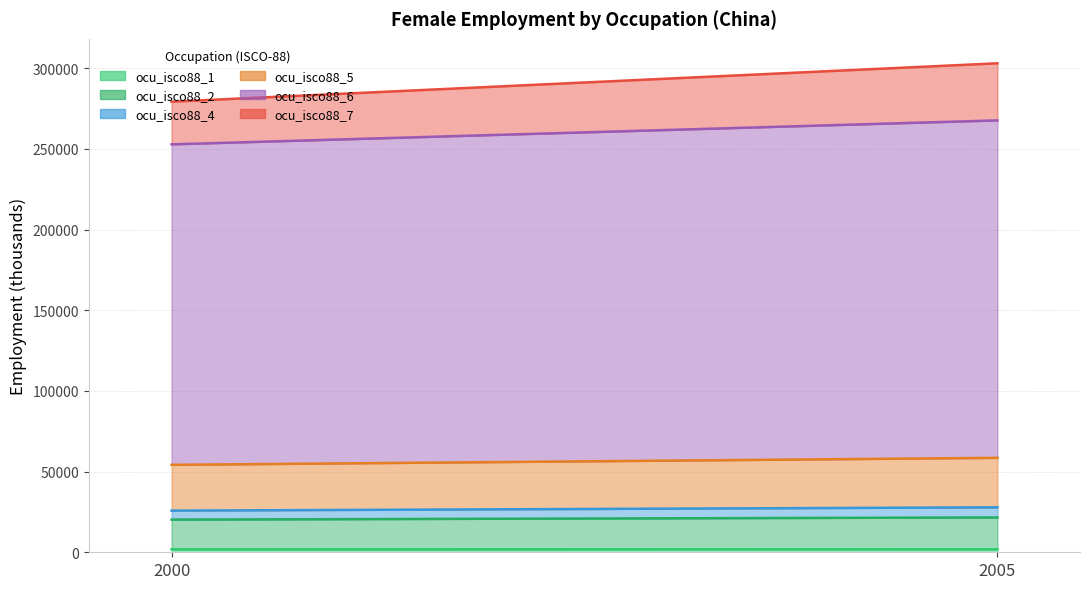

Reading right to left, what are all the values shown in this chart?

ocu_isco88_1: 1869.1	1827.7
ocu_isco88_2: 19731.0	18426.2
ocu_isco88_4: 6267.4	5569.5
ocu_isco88_5: 30679.9	28386.2
ocu_isco88_6: 209147.1	198636.1
ocu_isco88_7: 35385.3	26441.3